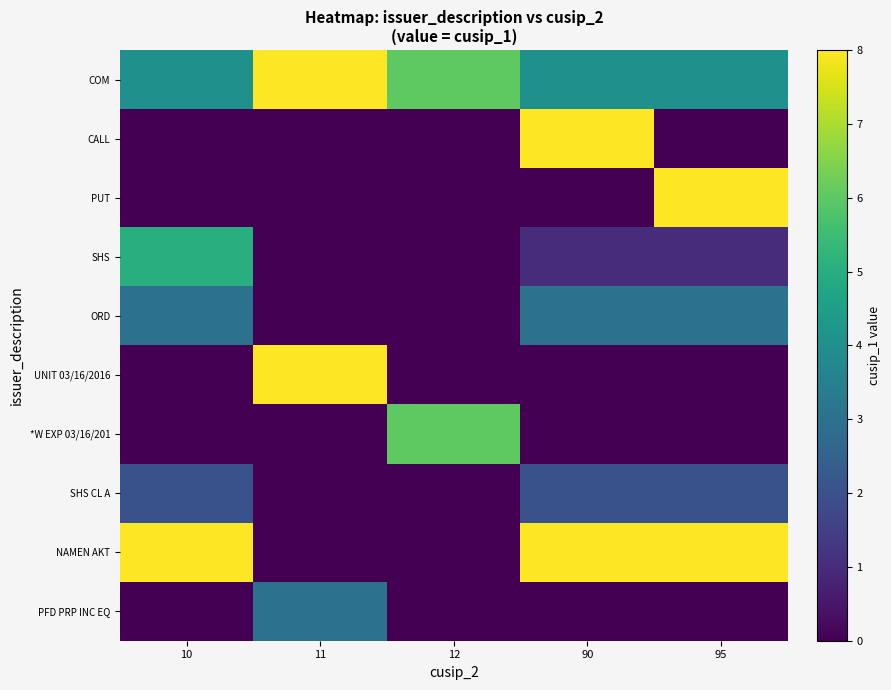

Which series changed the most between 10 and 95?

PUT